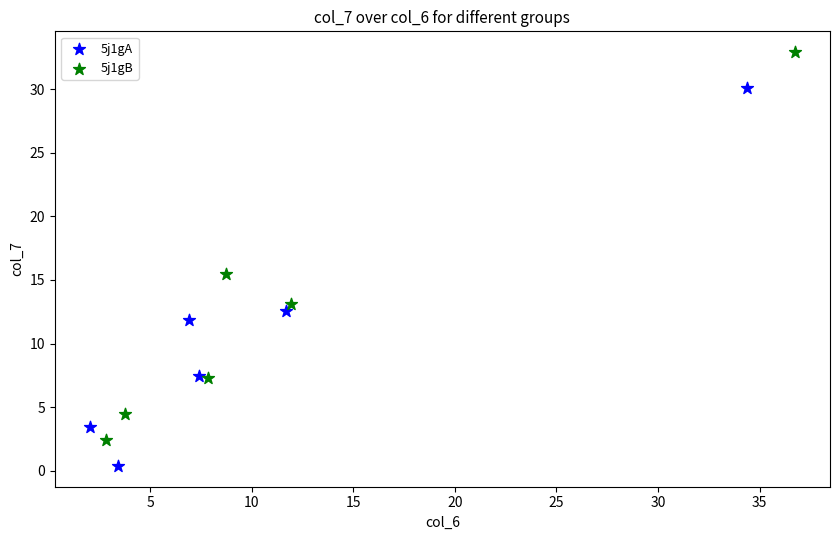

Which series has the largest Y range (max minus min)?

5j1gB